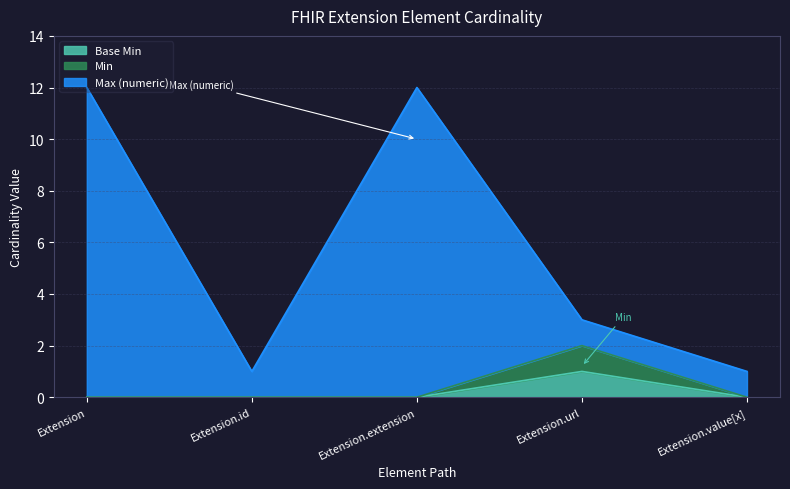

How many Base Min values are between 0 and 1?

5